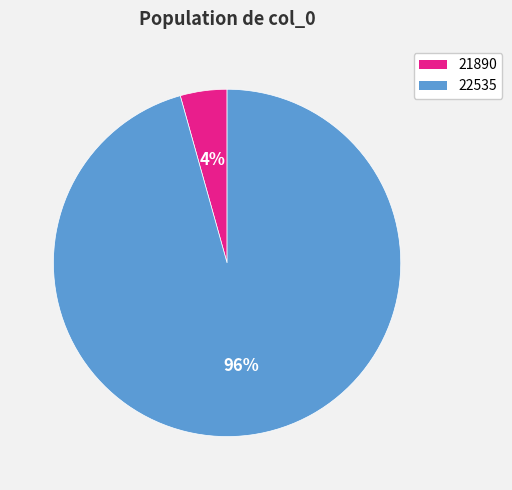

To the nearest percent, what is the average slice percentage?

50%